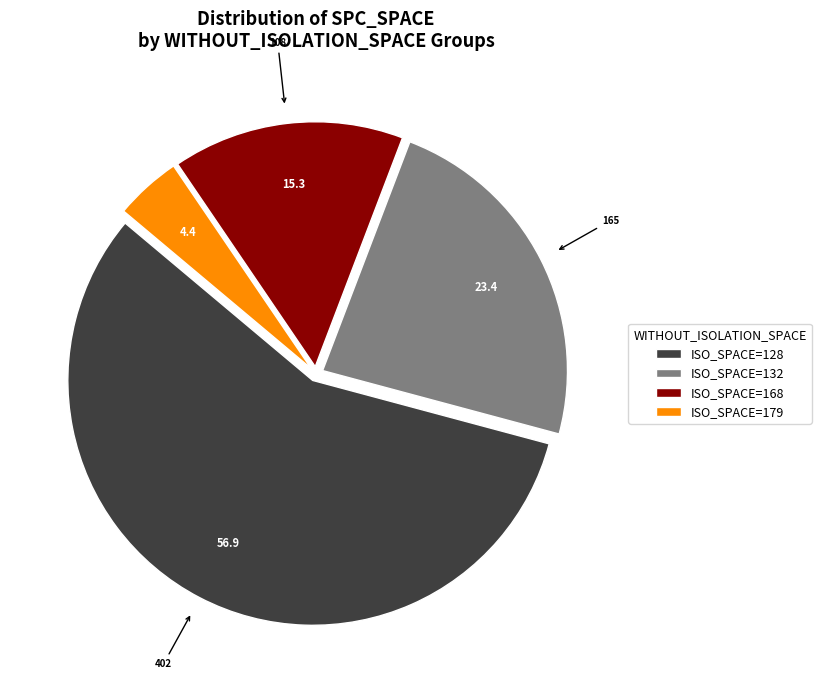

What is the majority slice?

ISO_SPACE=128